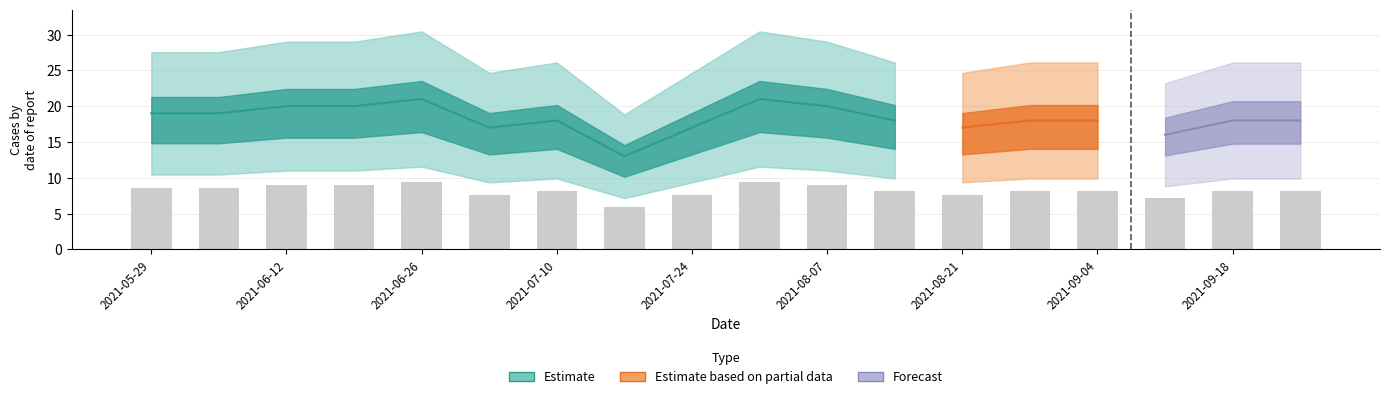

At which category does the chart reach its minimum across all series?

2021-07-17